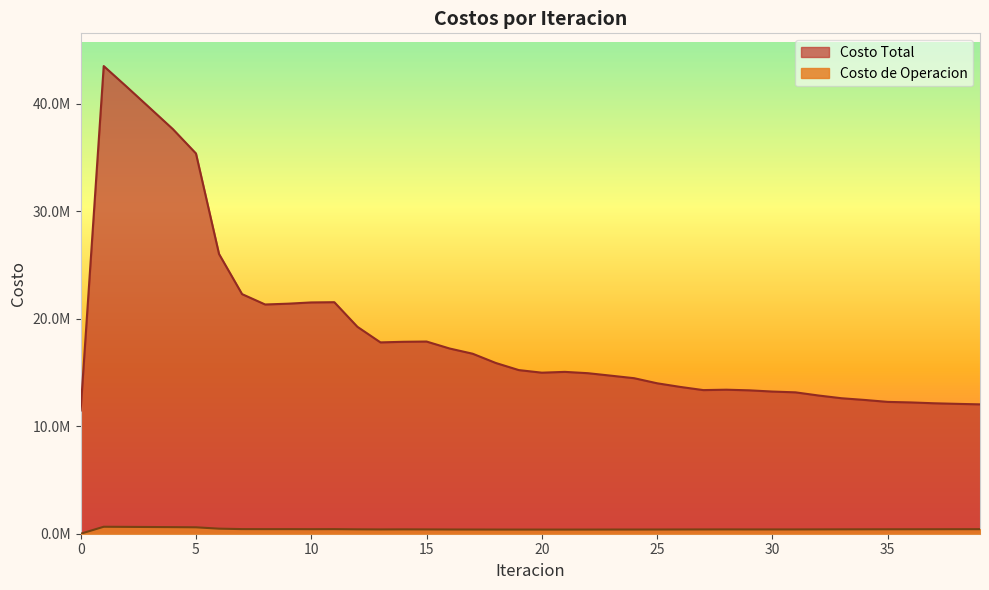

Which has a higher value, 13 or 12?

12